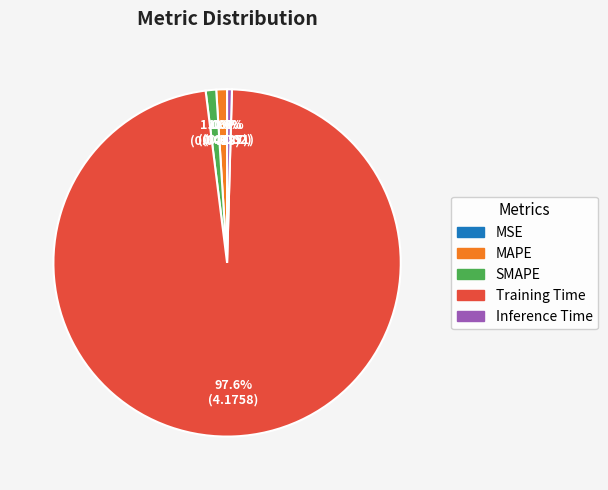

The Training Time slice represents 98% of the pie. True or false?

True